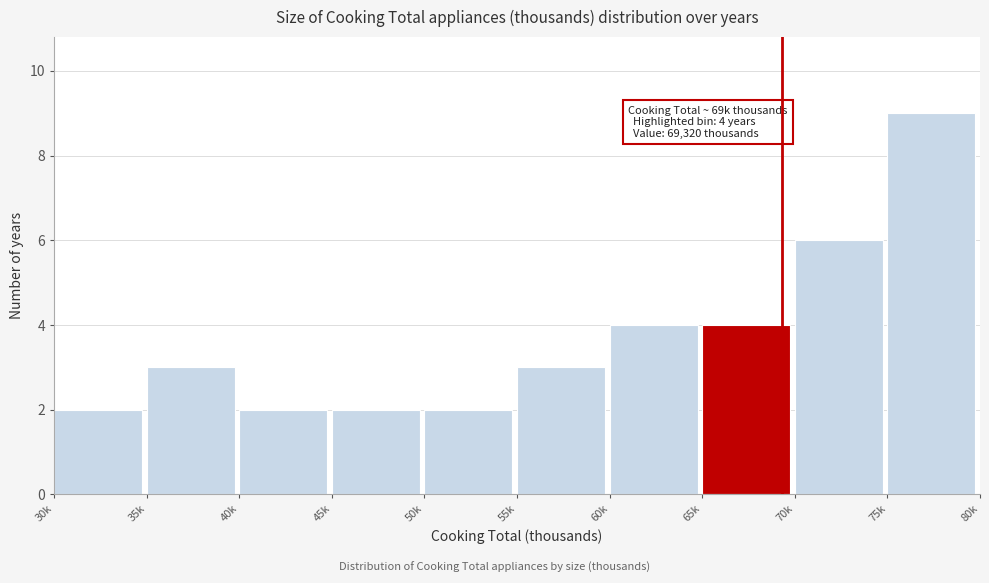

Reading right to left, transcribe all the data shown in this chart.

75k=9	70k=6	65k=4	60k=4	55k=3	50k=2	45k=2	40k=2	35k=3	30k=2